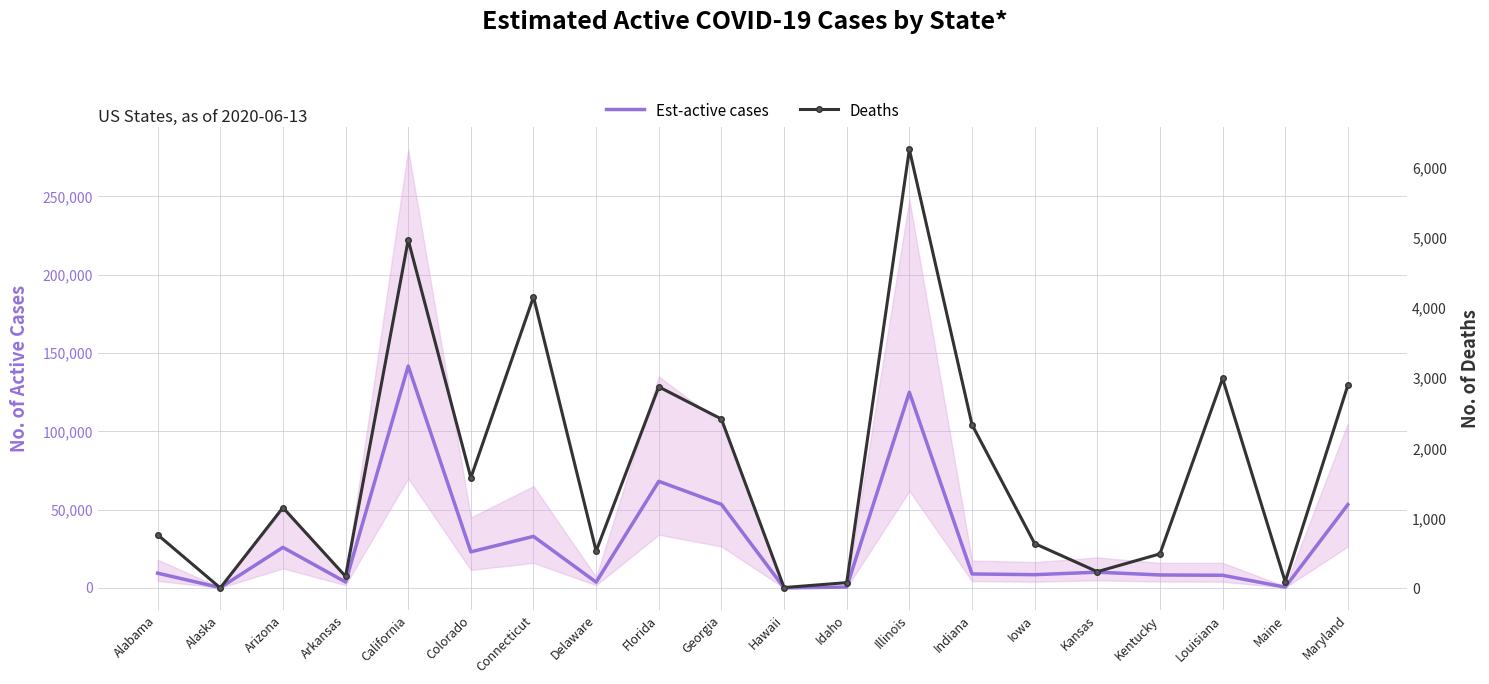

List the series in order of their peak value, highest first.

Est-active cases, Deaths